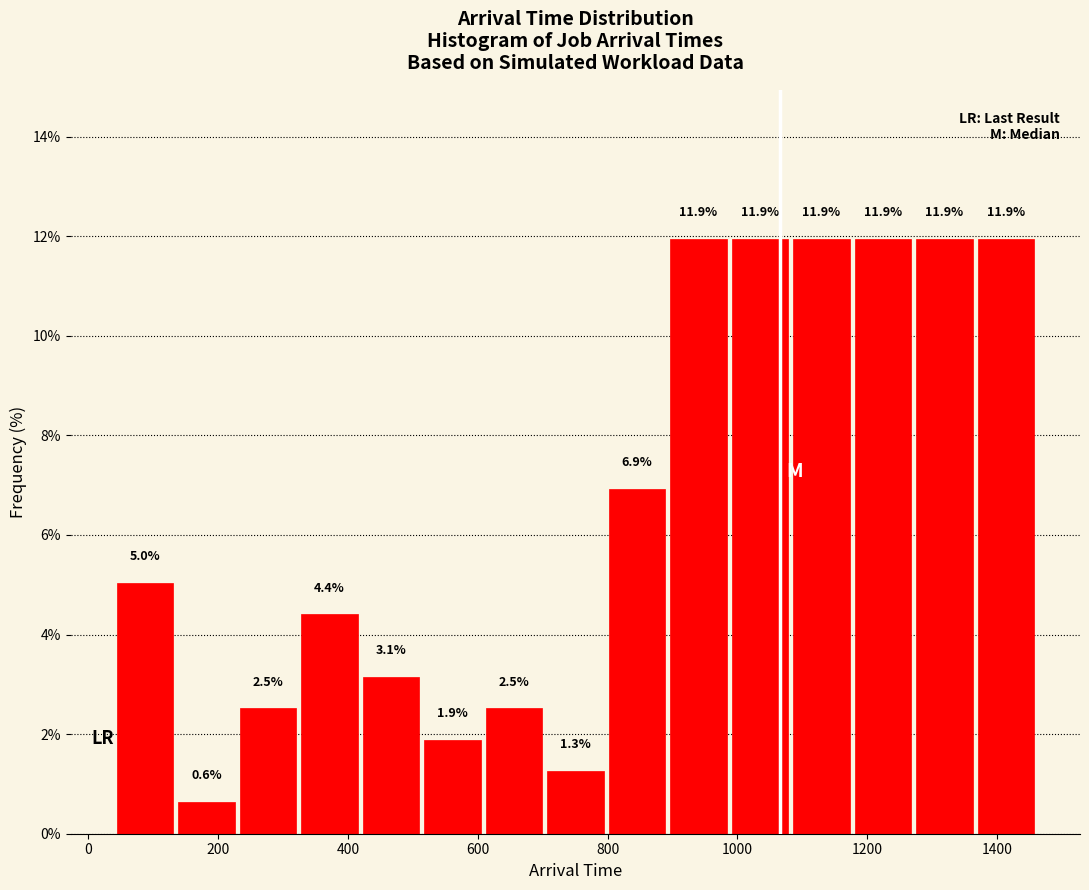

Reading left to right, transcribe this chart: for each bar, give the range it covers on the x-axis and its height. The bar edges are not printed on the chart, so give them approximately, as read against the axis.

40 to 140: 5.0
140 to 220: 0.6
220 to 320: 2.5
320 to 420: 4.4
420 to 520: 3.1
520 to 600: 1.9
600 to 700: 2.5
700 to 800: 1.3
800 to 900: 6.9
900 to 980: 11.9
980 to 1080: 11.9
1080 to 1180: 11.9
1180 to 1280: 11.9
1280 to 1360: 11.9
1360 to 1460: 11.9